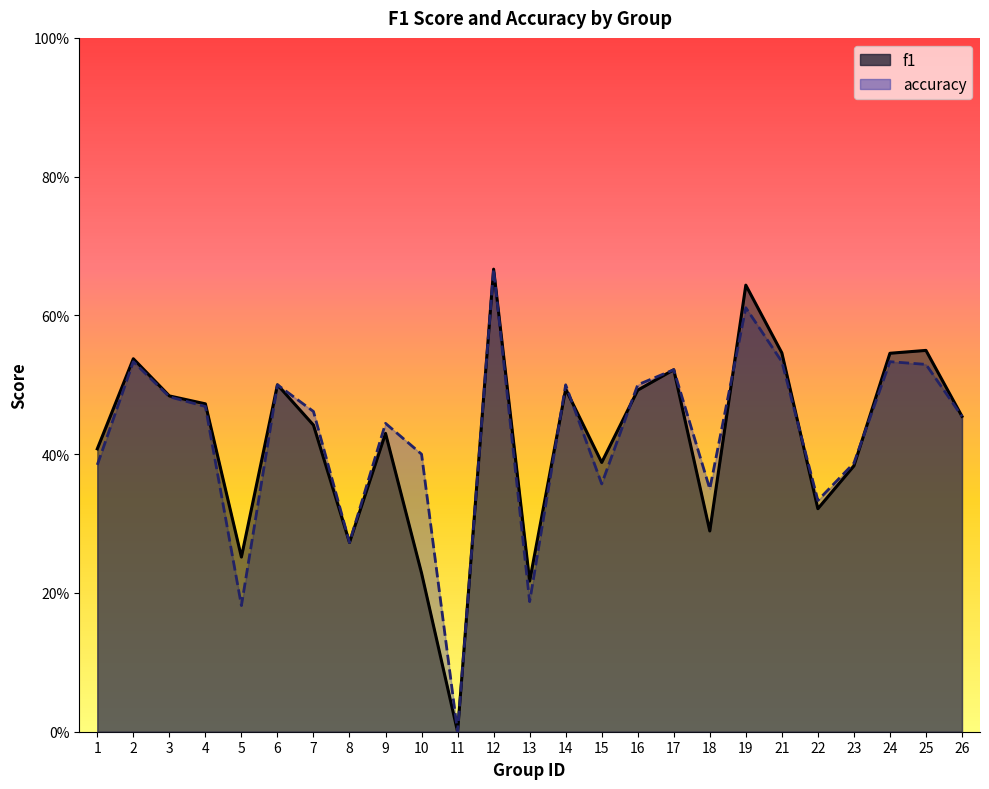

True or false: accuracy and f1 cross at least once.

True